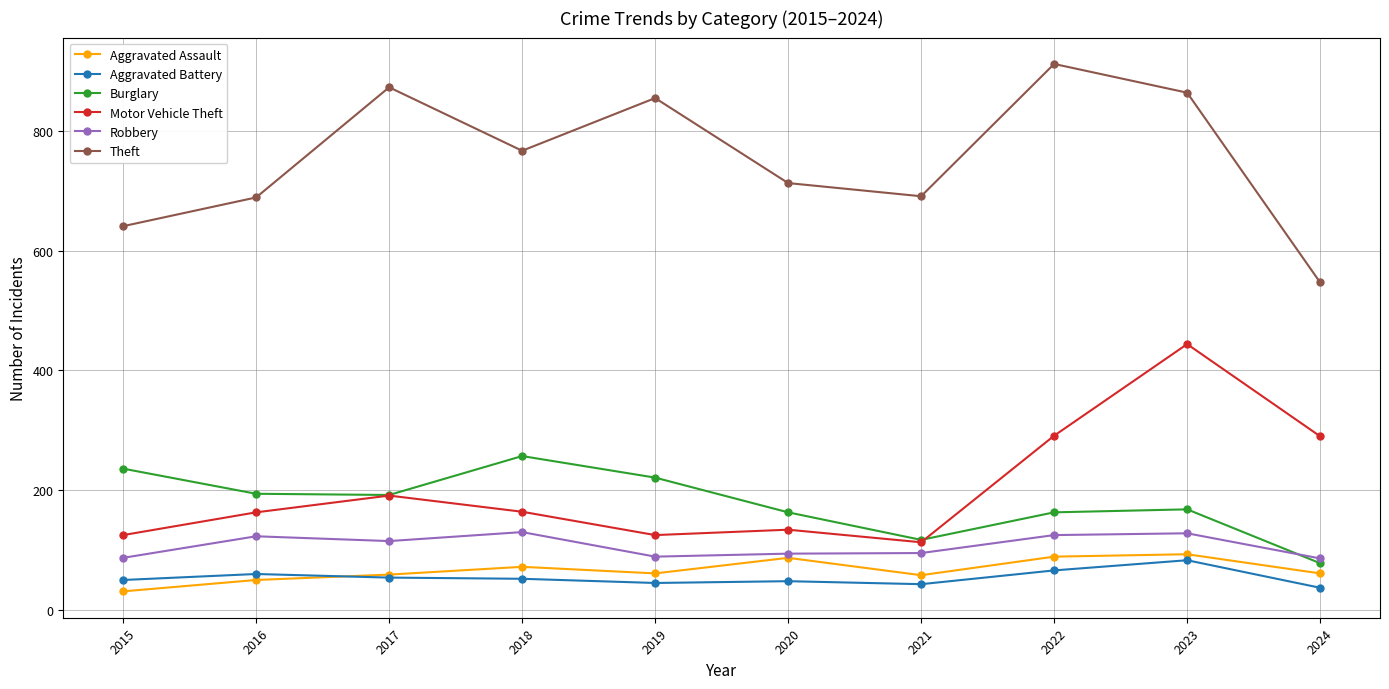

How many data points in Aggravated Assault are less than 61?

4